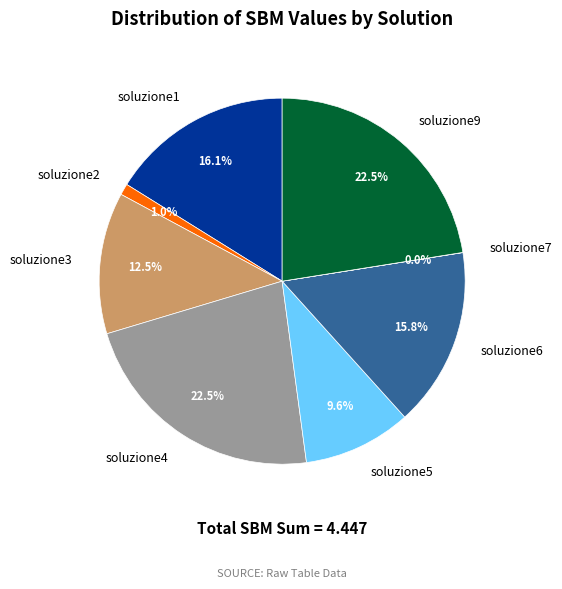

How much of the chart is everything except soluzione4?

77.5%